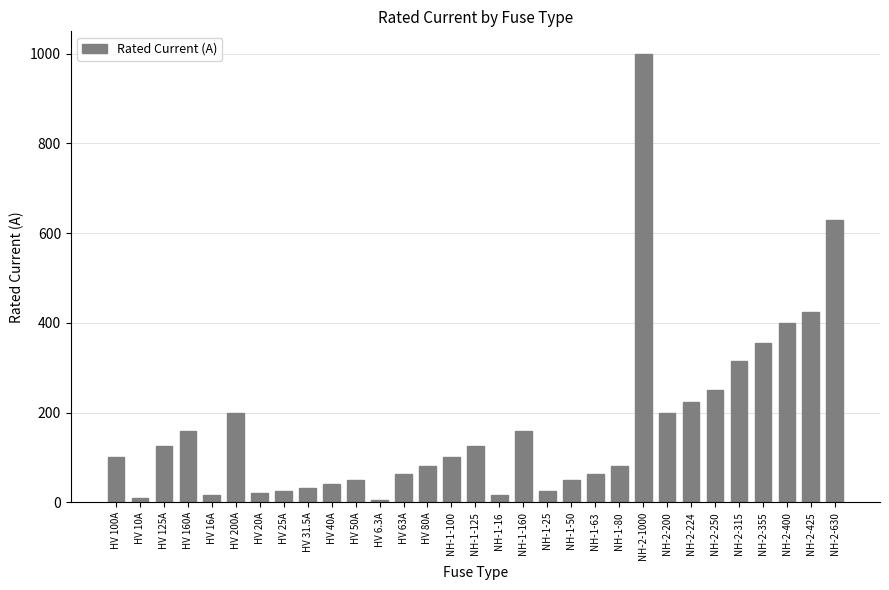

Where is the data nearest to the value 503?

NH-2-425